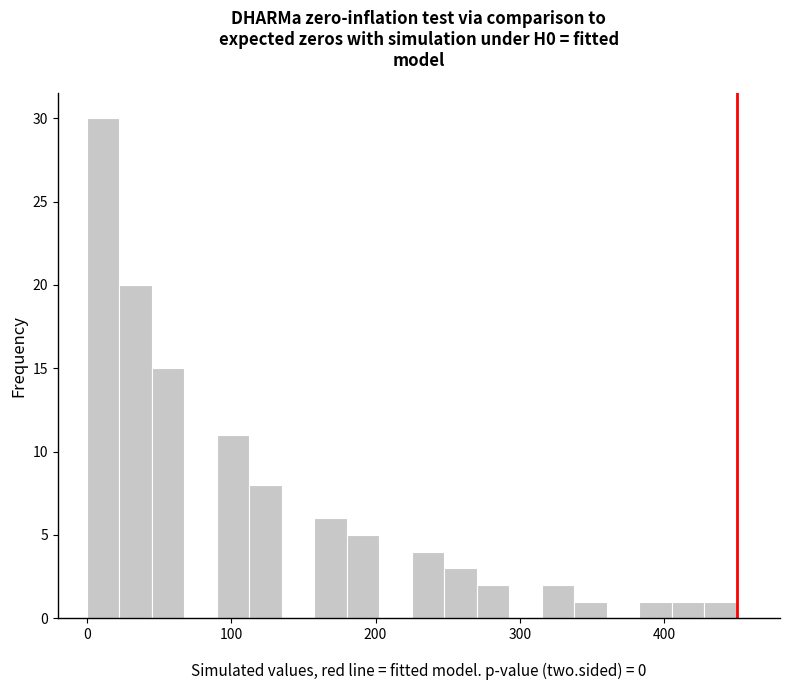

Around what value on the x-axis is the tallest bar? Give the approximate position of its centre, as read against the axis.

10